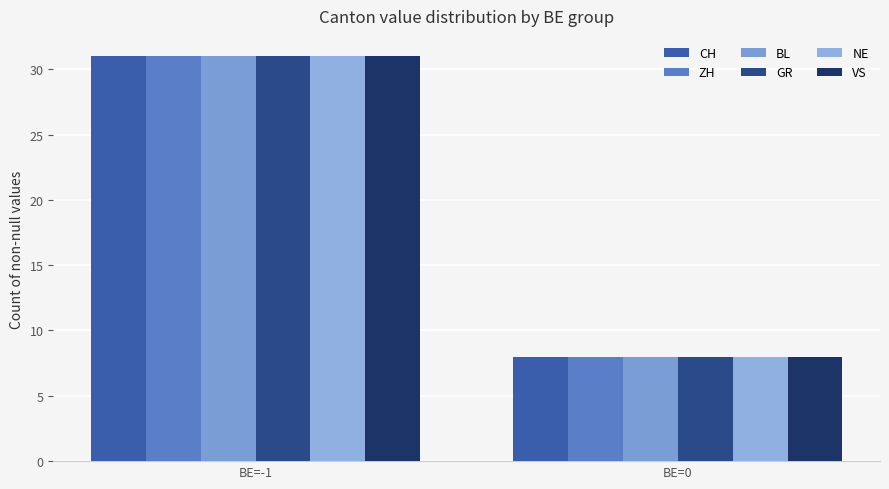

Reading right to left, extract all data points from this chart.

CH: BE=0=8	BE=-1=31
ZH: BE=0=8	BE=-1=31
BL: BE=0=8	BE=-1=31
GR: BE=0=8	BE=-1=31
NE: BE=0=8	BE=-1=31
VS: BE=0=8	BE=-1=31